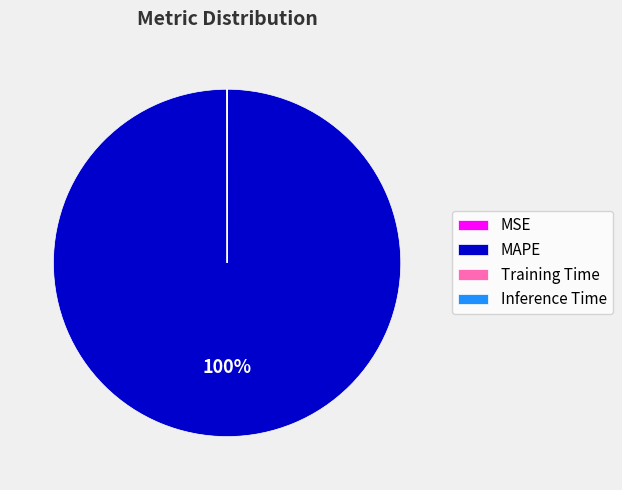

To the nearest percent, what is the difference between the largest and smallest slice percentages?

100%